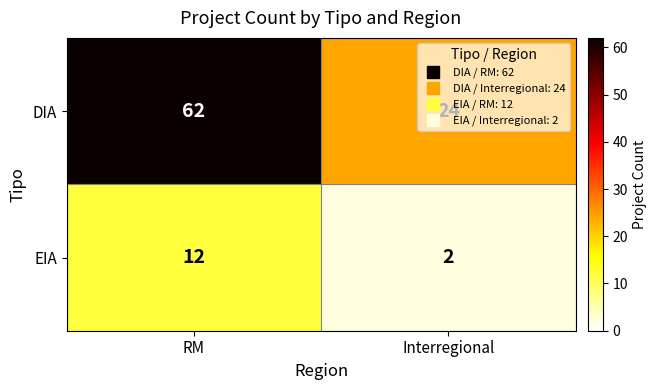

At which label does EIA reach its peak?

RM